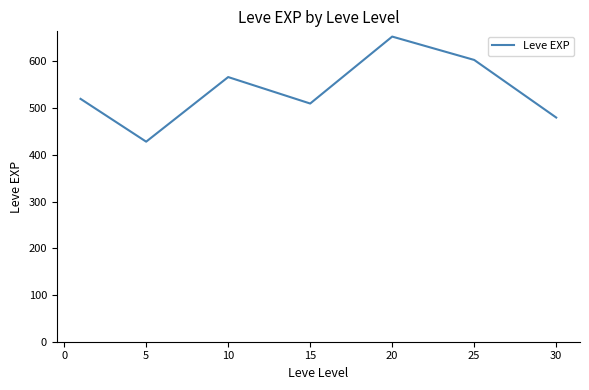

True or false: the data has more than 1 interior local peaks.

True